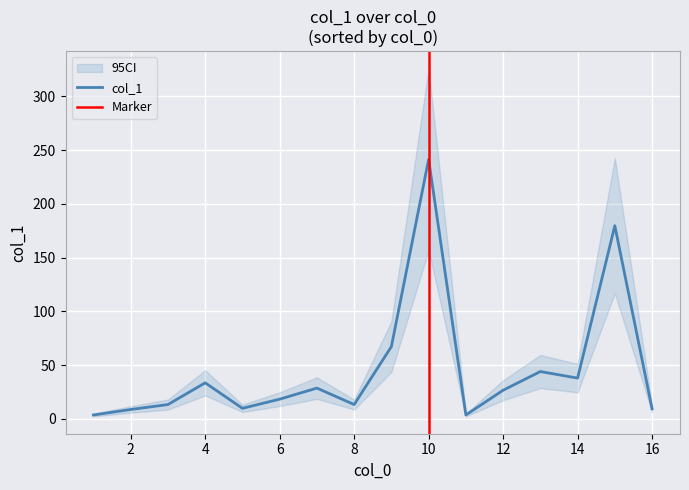

Reading left to right, extract all data points from this chart.

3.6	8.7	13.3	33.5	9.8	18.3	28.6	13.3	67.2	241.3	3.6	26.6	44.0	37.9	179.6	9.3